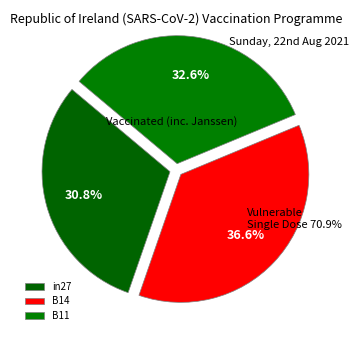

Does any single category account for the majority?

No